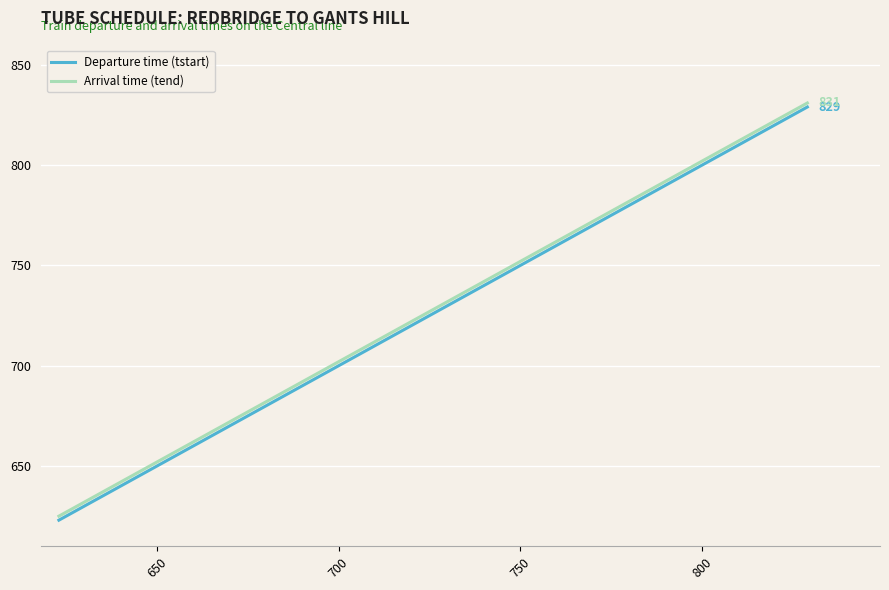

True or false: Departure time (tstart) has more than 2 points higher than both neighbors.

False